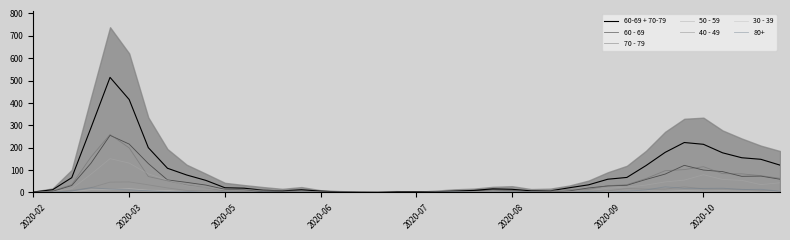

Which series has the widest spread of values?

60-69 + 70-79